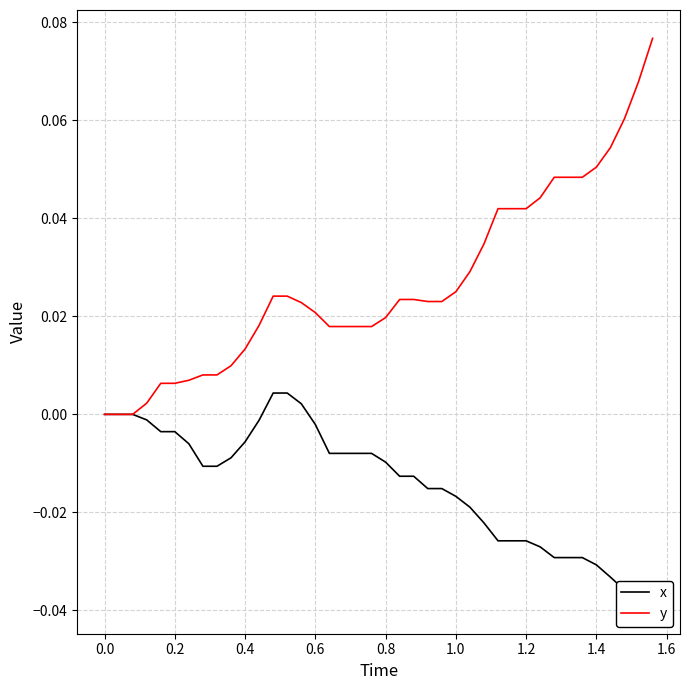

How many series are shown in this chart?

2